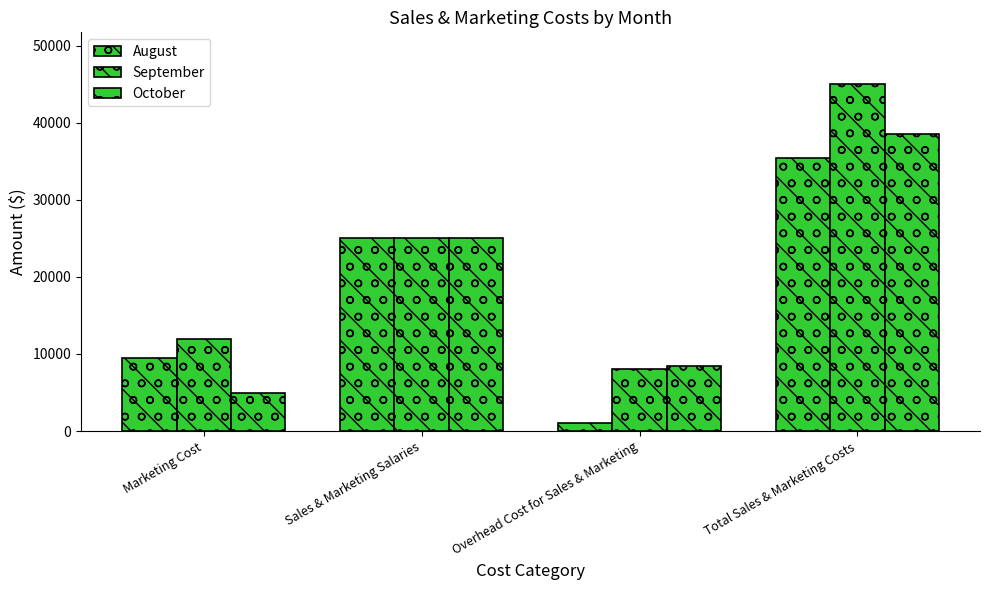

Reading left to right, extract all data points from this chart.

August: 9500	25000	1000	35500
September: 12000	25000	8000	45000
October: 5000	25000	8500	38500